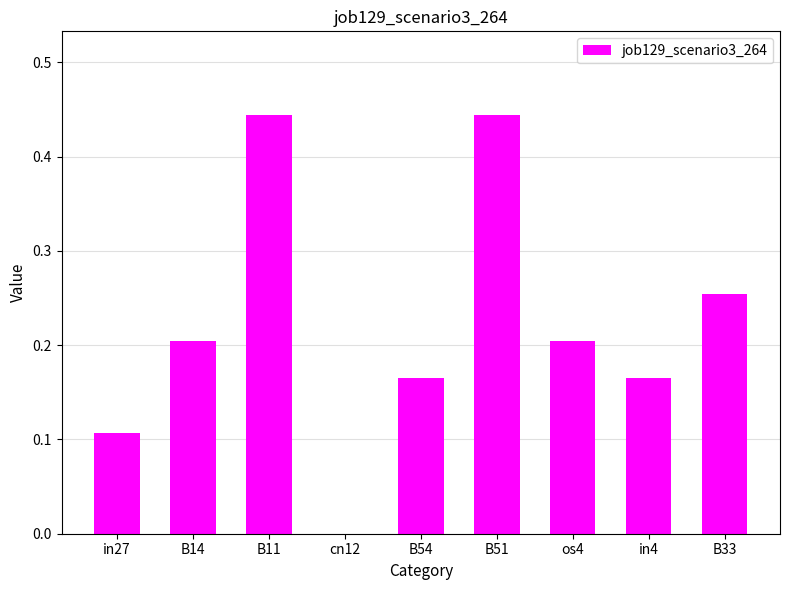

The chart shows a value of -0.2 at cn12. True or false?

False